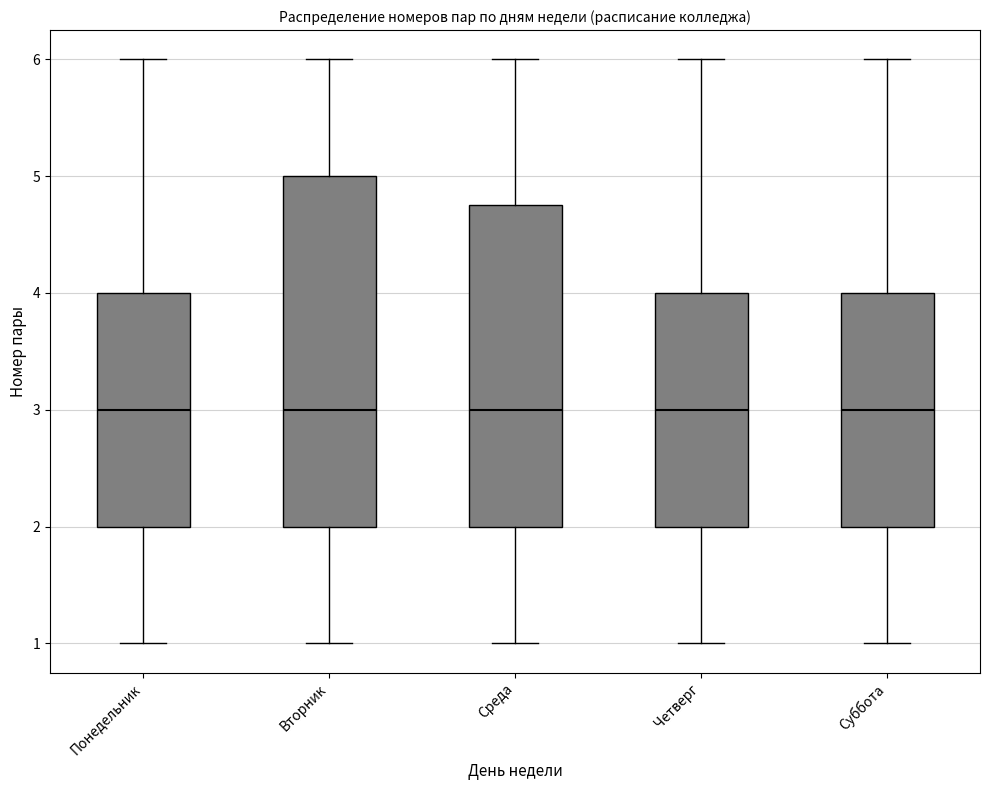

Reading left to right, transcribe this box plot: for each box, give where its median line is, the range the box spans, and where its two whiskers end, as read against the y-axis. The values are not printed on the chart, so give them approximately, as read against the axis.

Понедельник: median 3.0, box 2.0 to 4.0, whiskers 1.0 to 6.0
Вторник: median 3.0, box 2.0 to 5.0, whiskers 1.0 to 6.0
Среда: median 3.0, box 2.0 to 4.8, whiskers 1.0 to 6.0
Четверг: median 3.0, box 2.0 to 4.0, whiskers 1.0 to 6.0
Суббота: median 3.0, box 2.0 to 4.0, whiskers 1.0 to 6.0